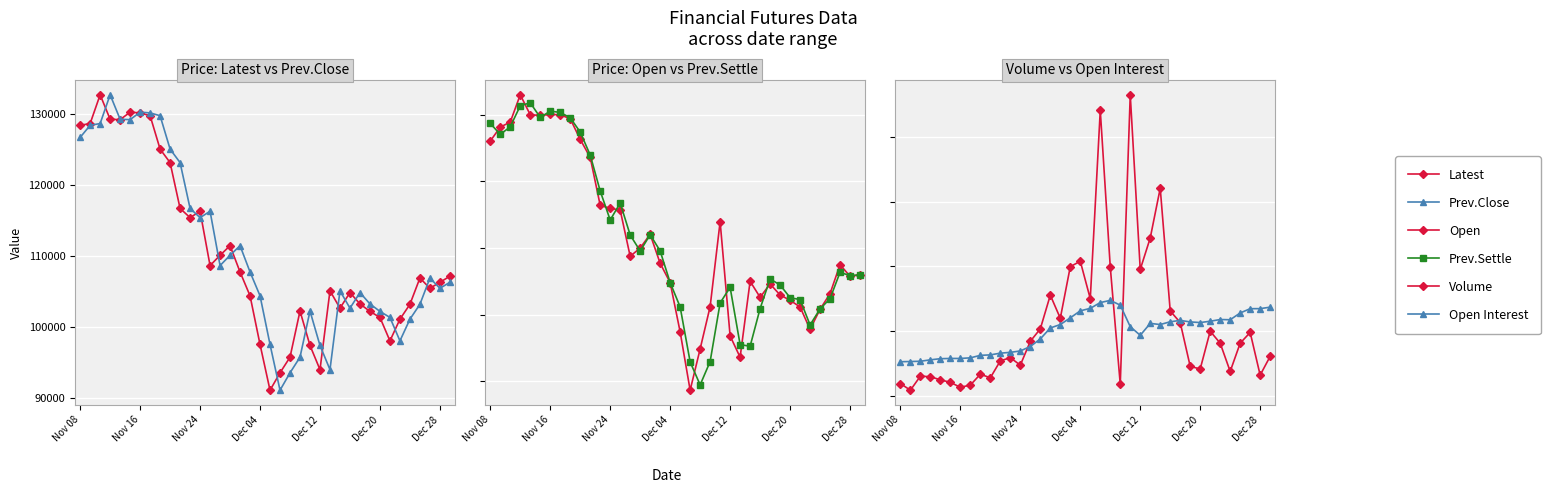

How many values in the Latest series are below 106850?

19